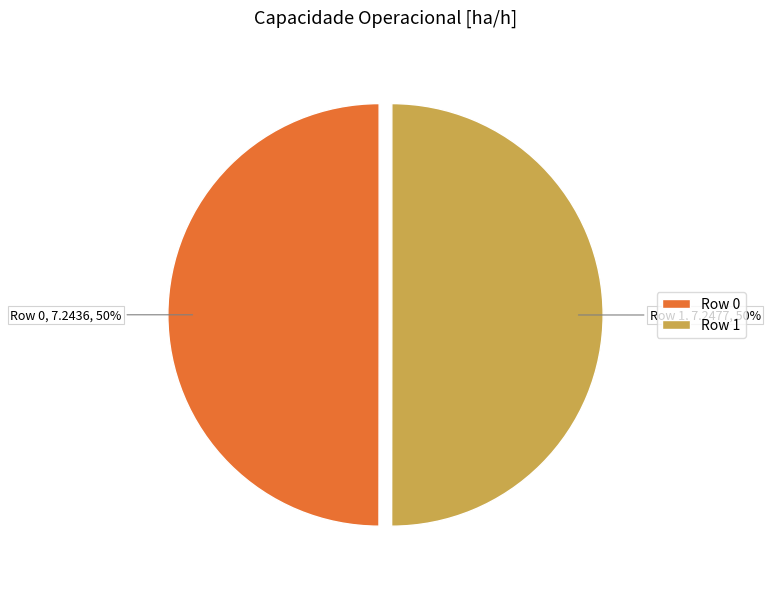

Do Row 0 and Row 1 together represent more than half of the pie?

Yes